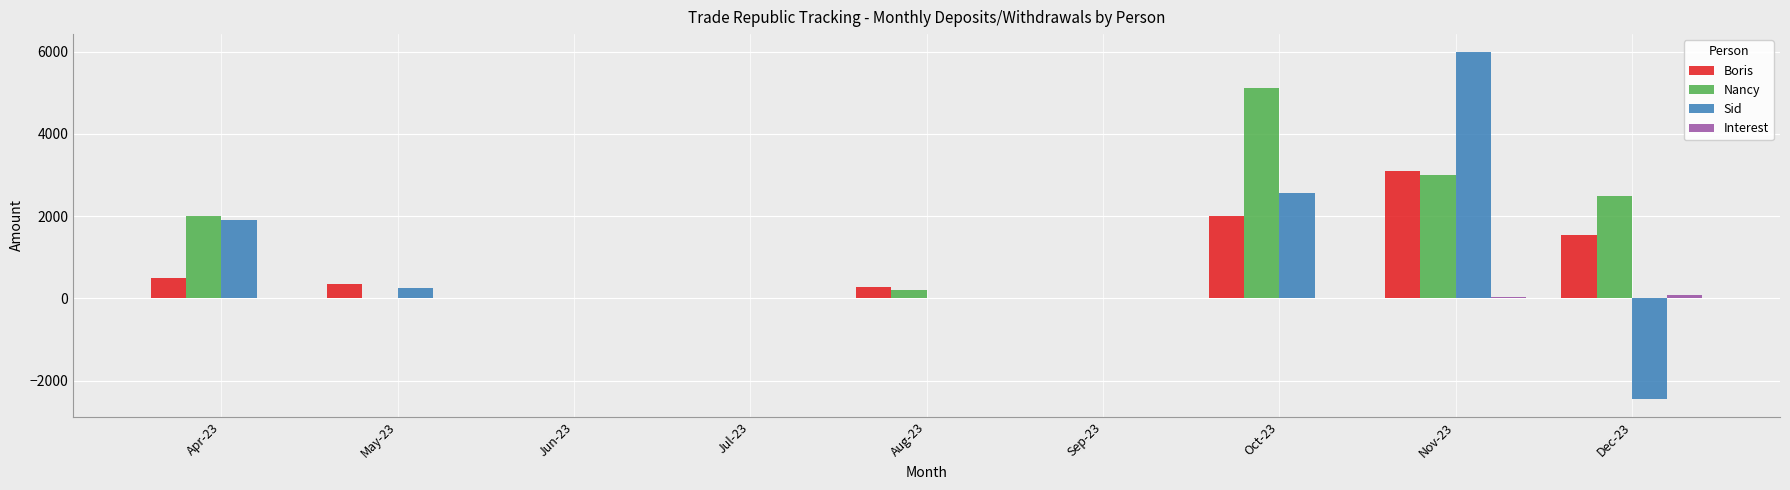

Which series has the largest total across all categories?

Nancy